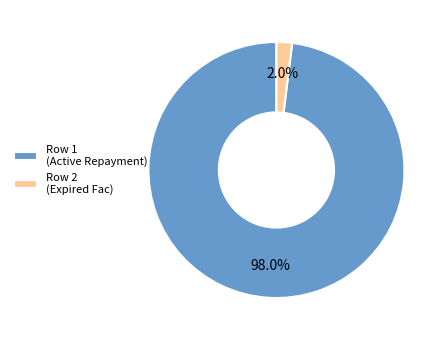

What percentage do Row 1 (Active Repayment) and Row 2 (Expired Fac) together represent?

100.0%